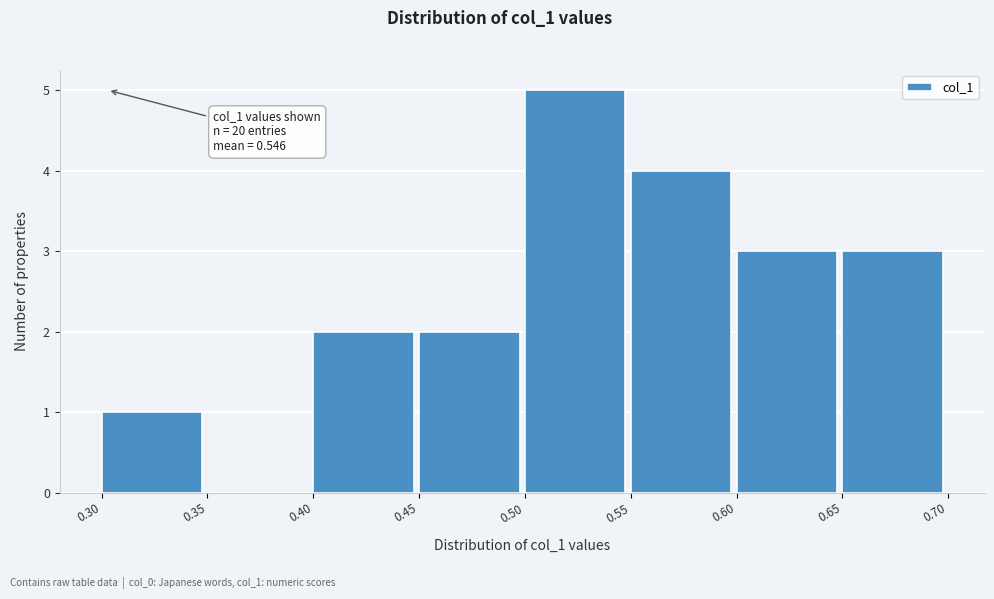

Which range on the x-axis has the tallest bar?

0.50 to 0.55